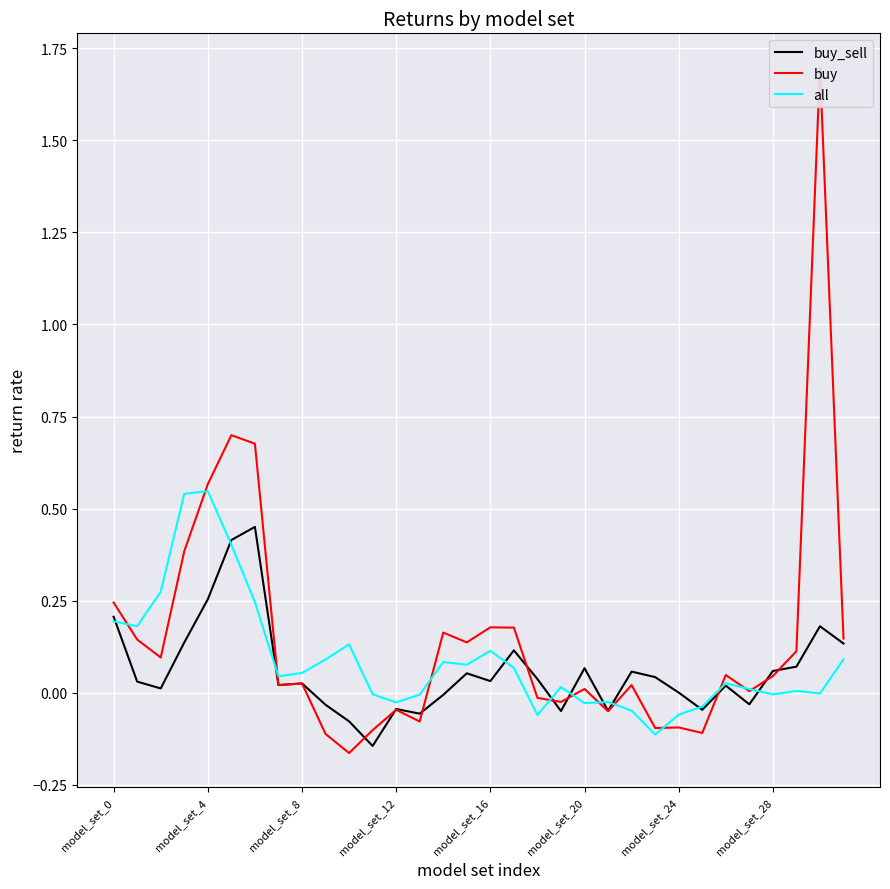

How many positive values does the all series have?

20